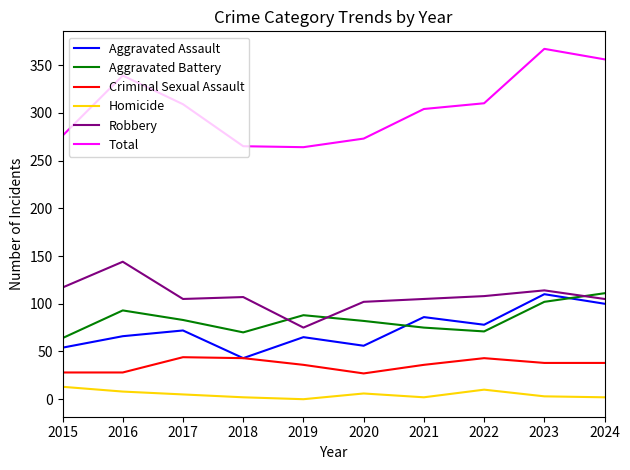

Read the Aggravated Battery value at 2019.

88